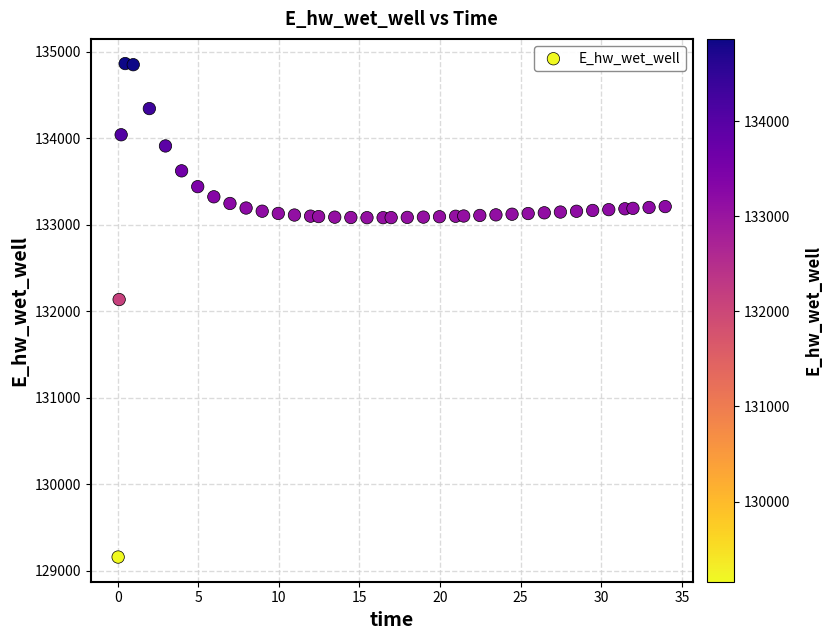

What is the range of Y values (max minus min)?

5705.8